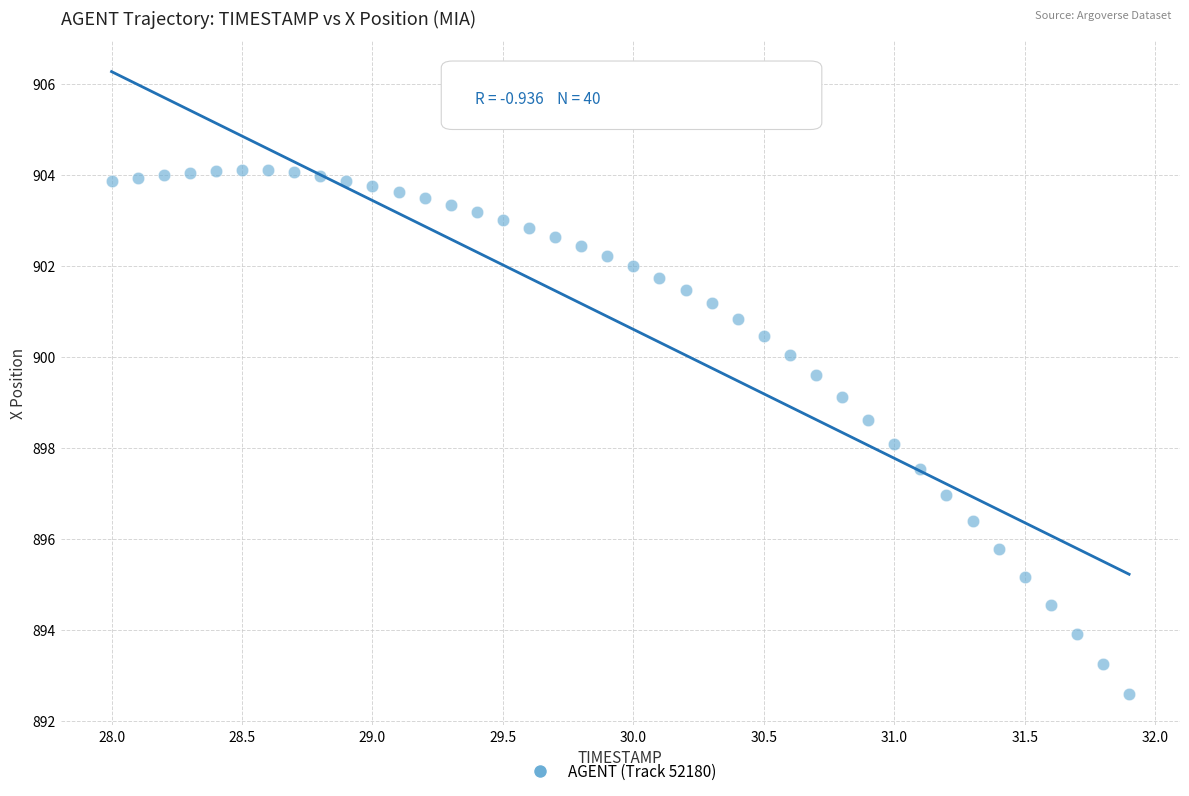

What is the range of Y values (max minus min)?

11.5